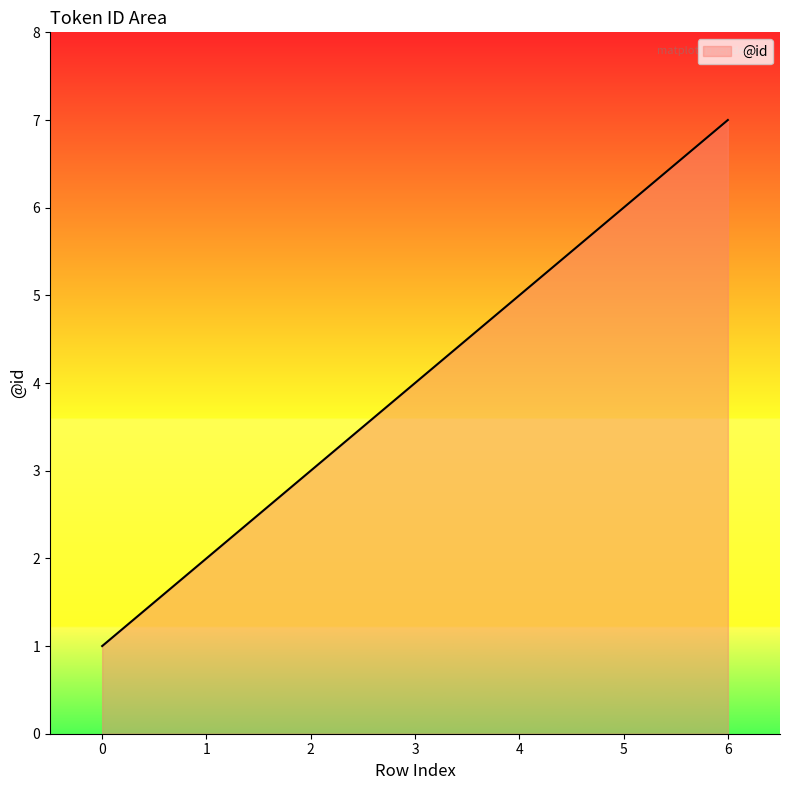

What is the ratio of the value at 2 to the value at 0?

3.0